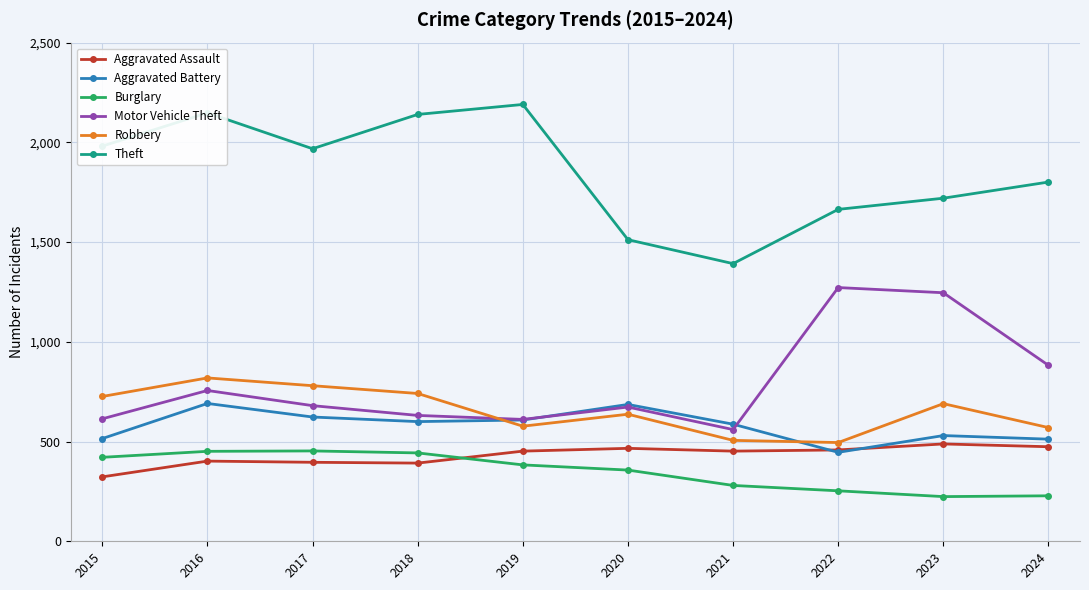

In Aggravated Assault, how many points are higher than both neighbors (excluding endpoints)?

3